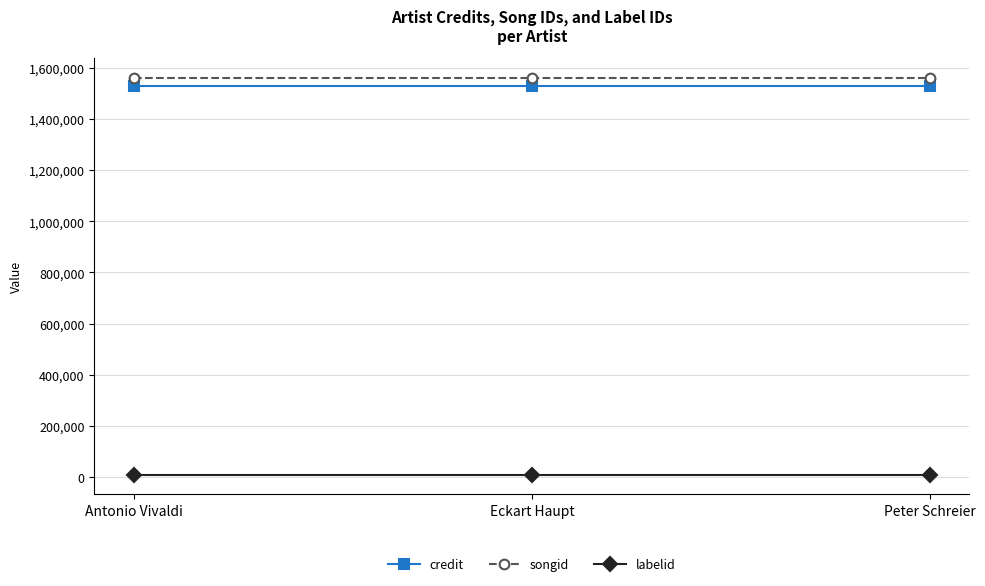

What is the maximum value shown in the chart?

1561592